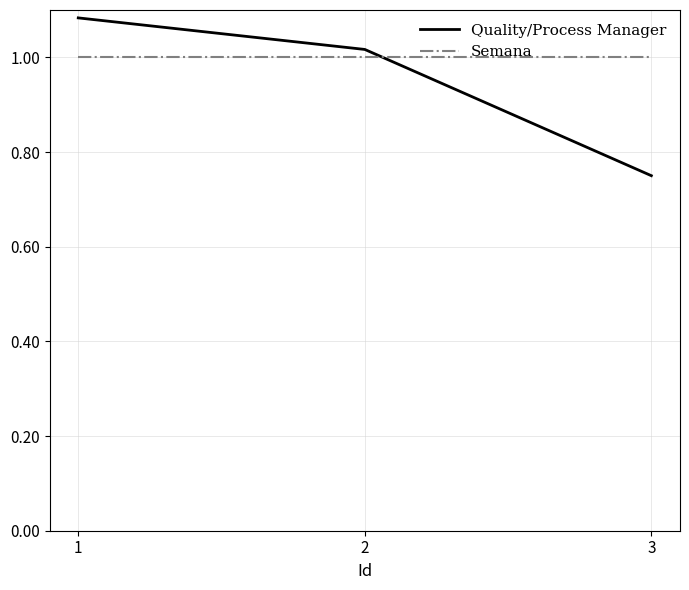

Which series has the largest range (max minus min)?

Quality/Process Manager